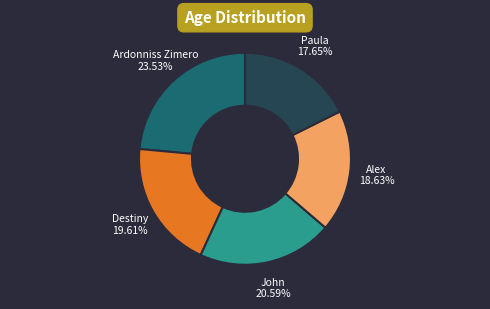

Do Paula and John together represent more than half of the pie?

No